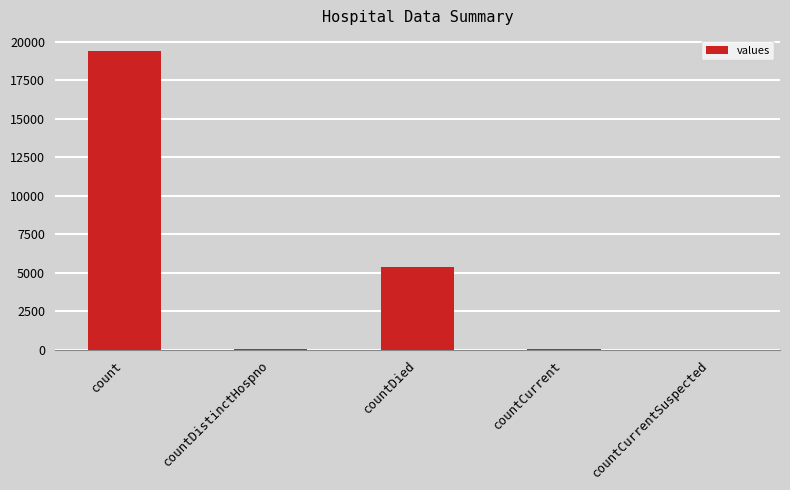

What is the sum of all values?

24875